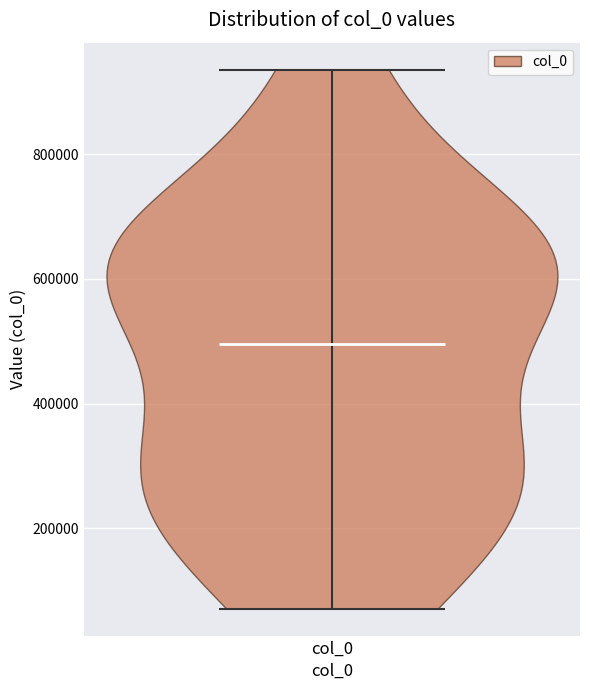

Read this violin plot against the y-axis: where its median line is, and the lowest and highest points the violin reaches. The values are not printed on the chart, so give them approximately, as read against the axis.

median line 500000, lowest point 80000, highest point 940000